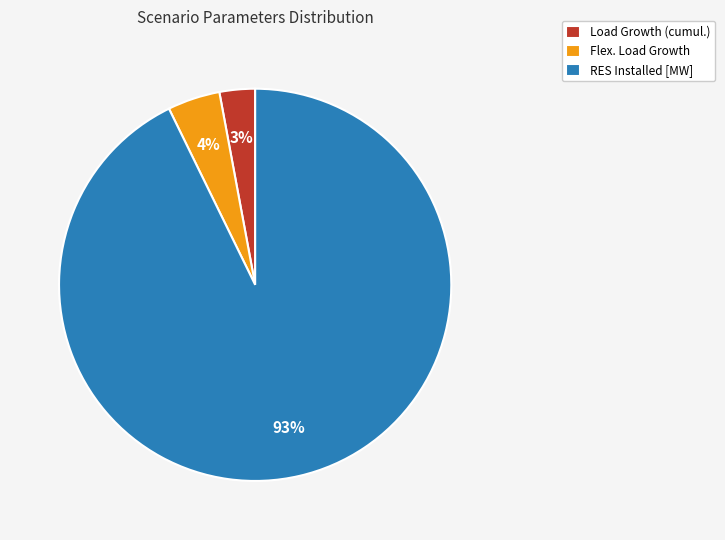

Which has a higher value, Load Growth (cumul.) or RES Installed [MW]?

RES Installed [MW]